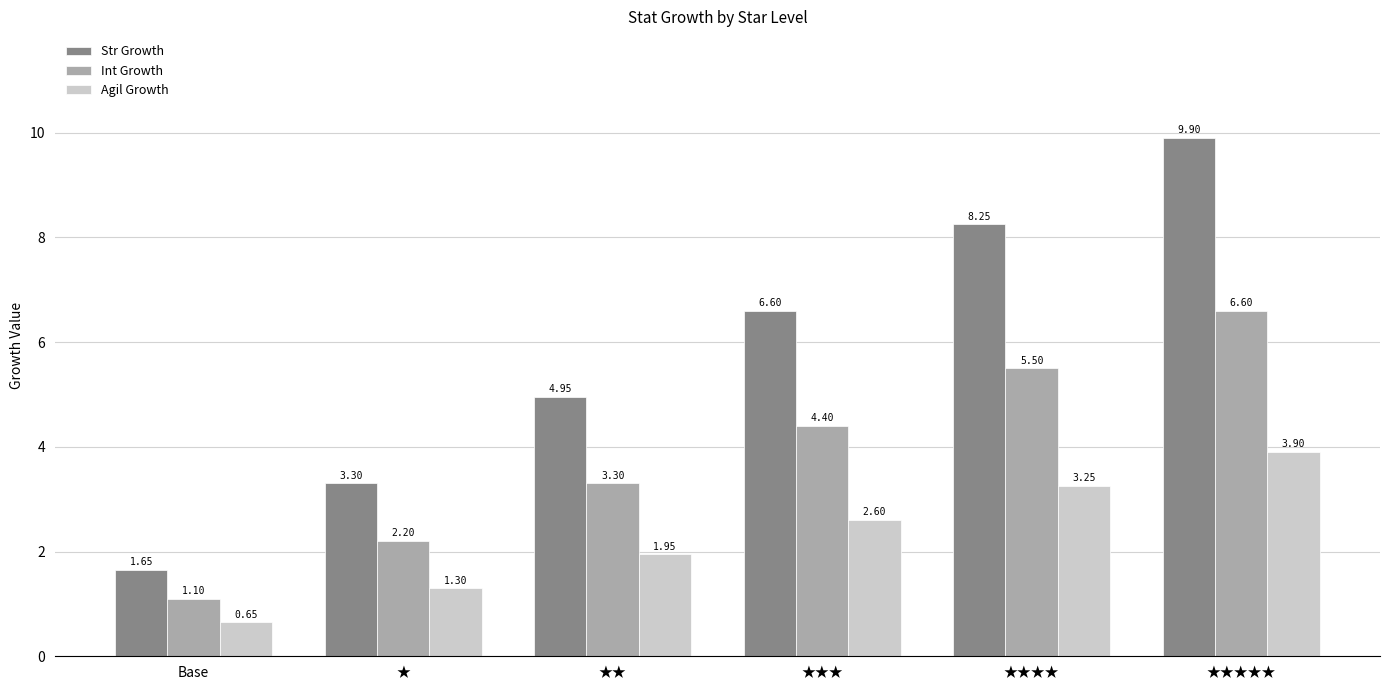

List the series in order of their peak value, highest first.

Str Growth, Int Growth, Agil Growth